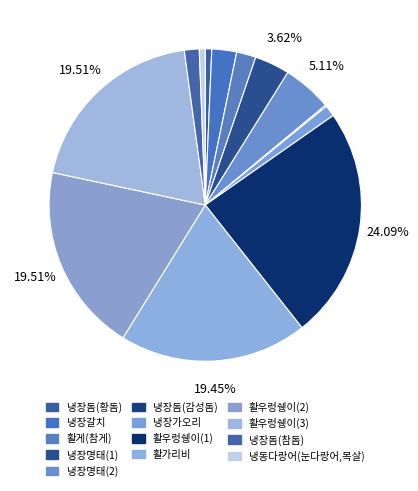

What is the largest slice in the pie chart?

활우렁쉥이(1)